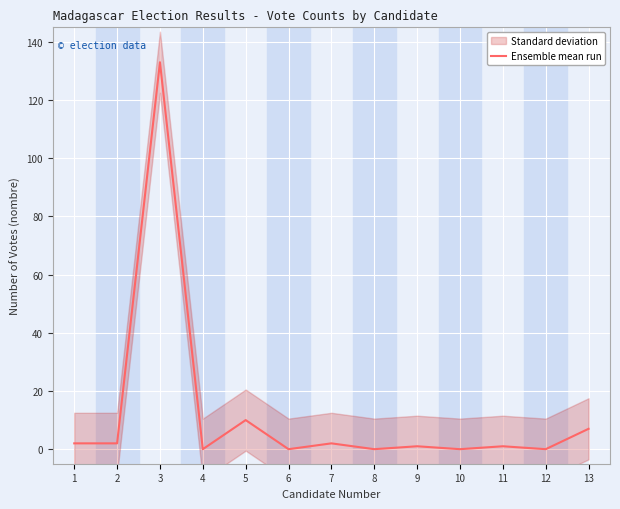

How many points are lower than both their immediate neighbors (excluding endpoints)?

5